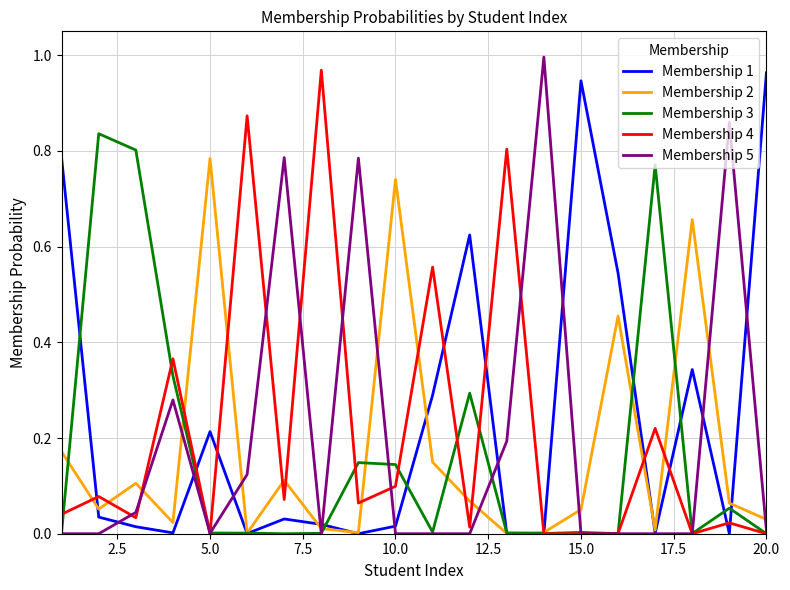

After their last crossing, which series has the higher values: Membership 1 or Membership 2?

Membership 1